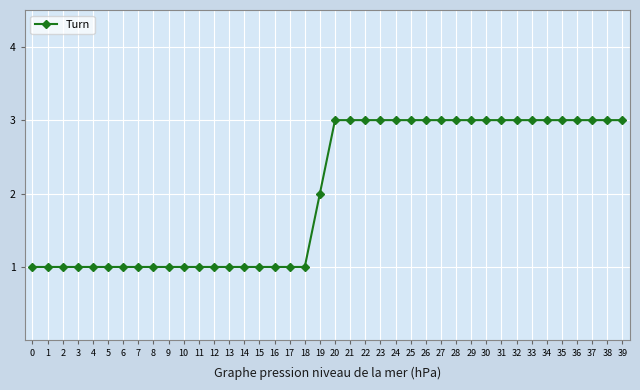

Which has a higher value, 39 or 16?

39